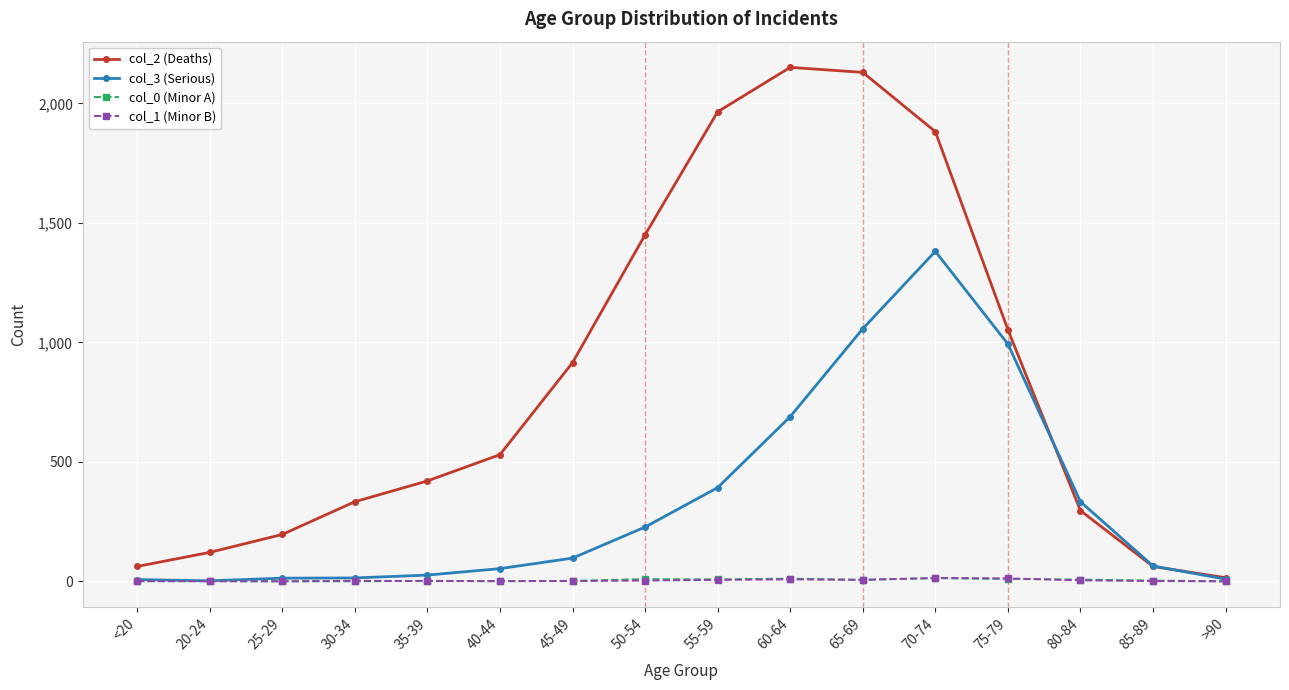

How many lines are shown in the chart?

4